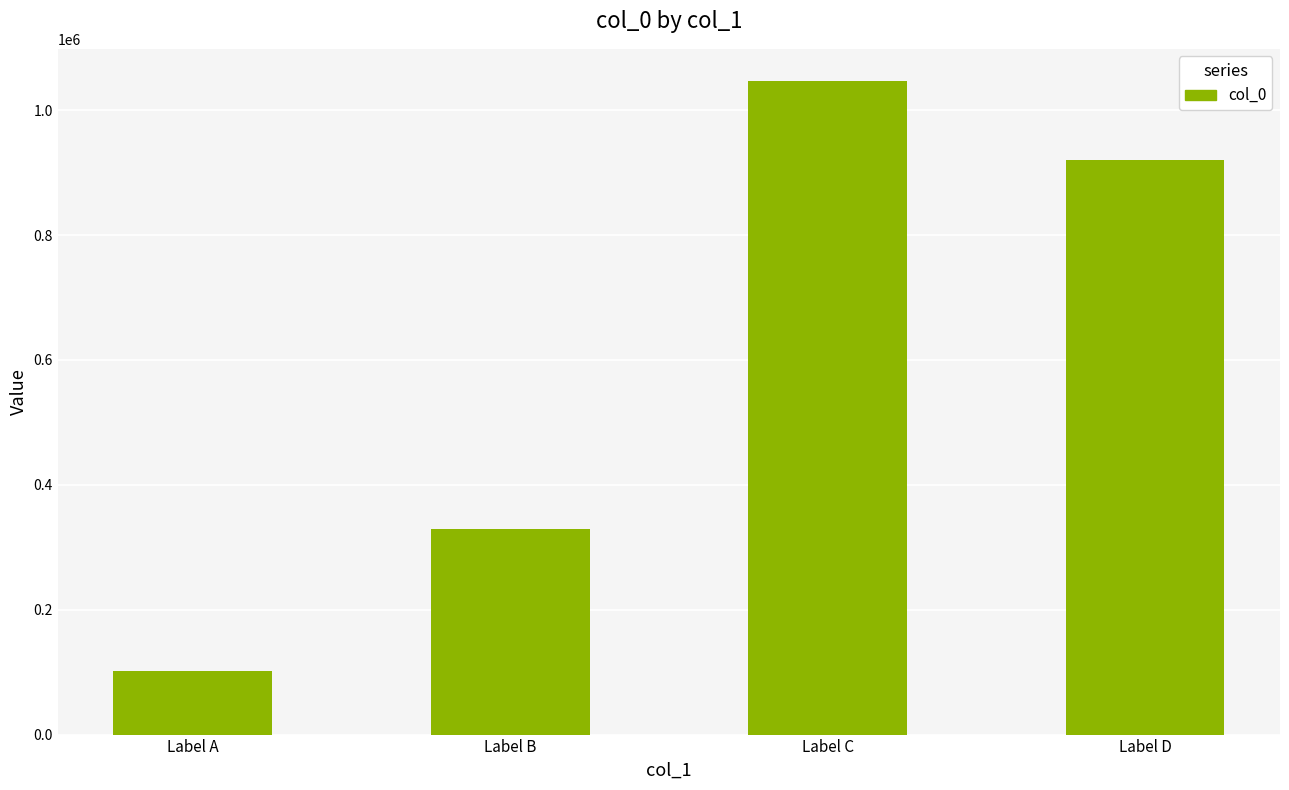

Reading right to left, what are all the values shown in this chart?

920281	1045875	329766	102220